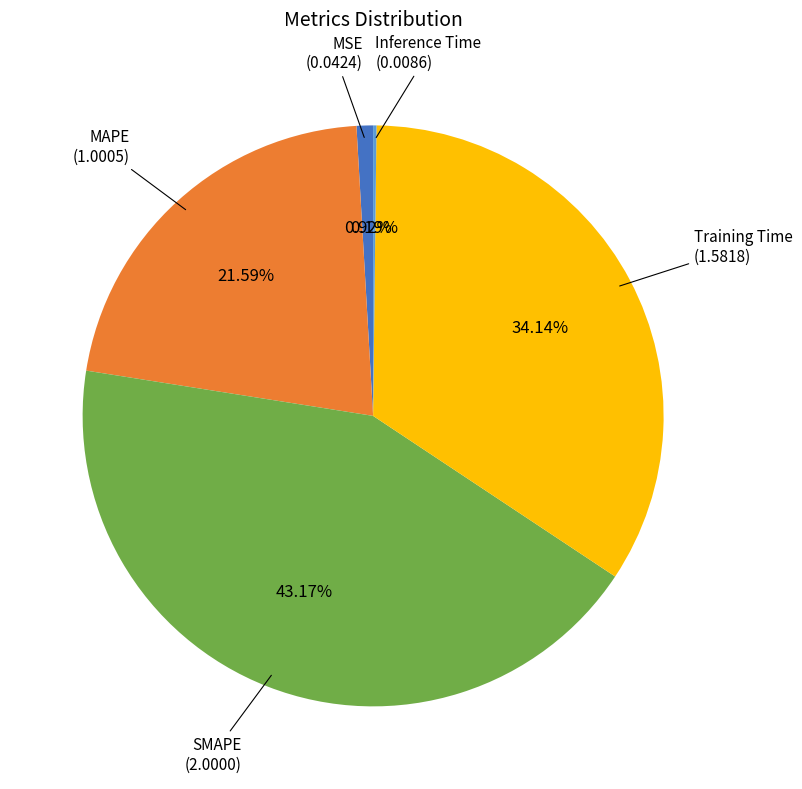

Is there any slice that represents more than half of the pie?

No